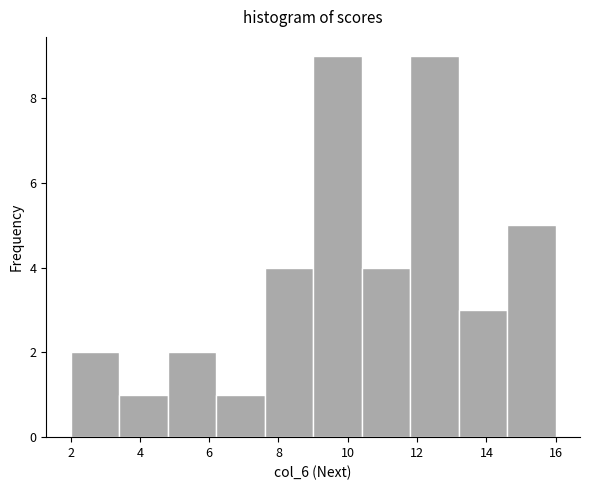

What is the height of the bar covering 9.0 to 10.4 on the x-axis? The values are not printed on the chart, so give them approximately, as read against the axis.

9